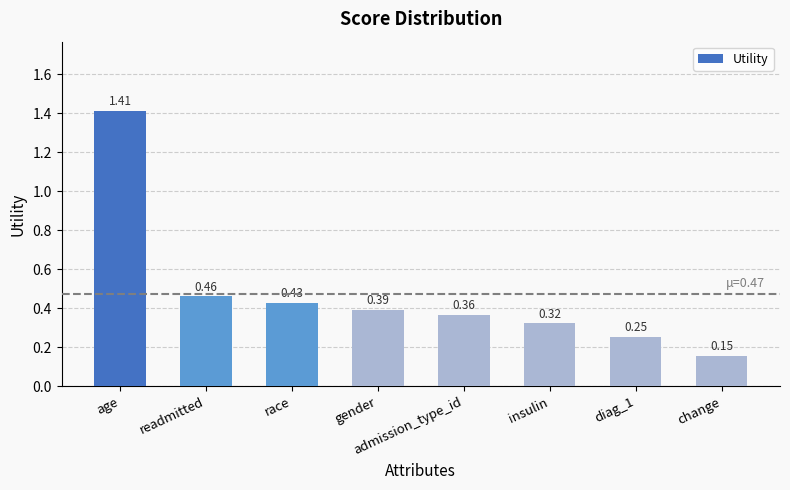

What is the label of the 3rd bar from the left?

race